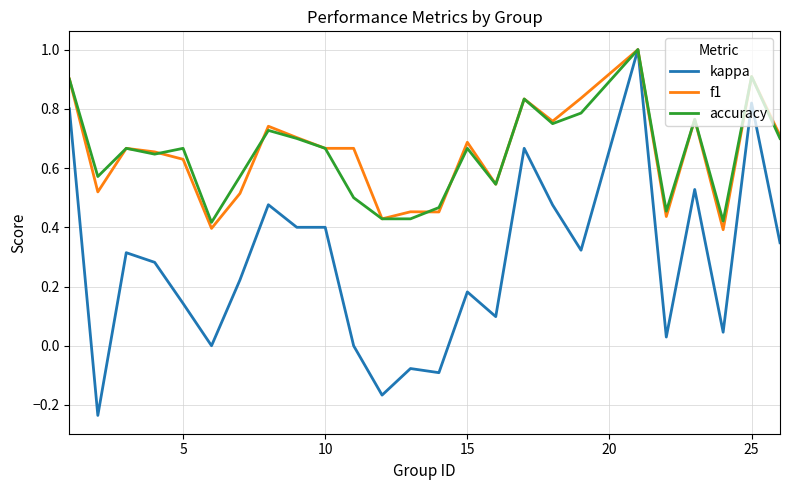

Which series has the largest range (max minus min)?

kappa